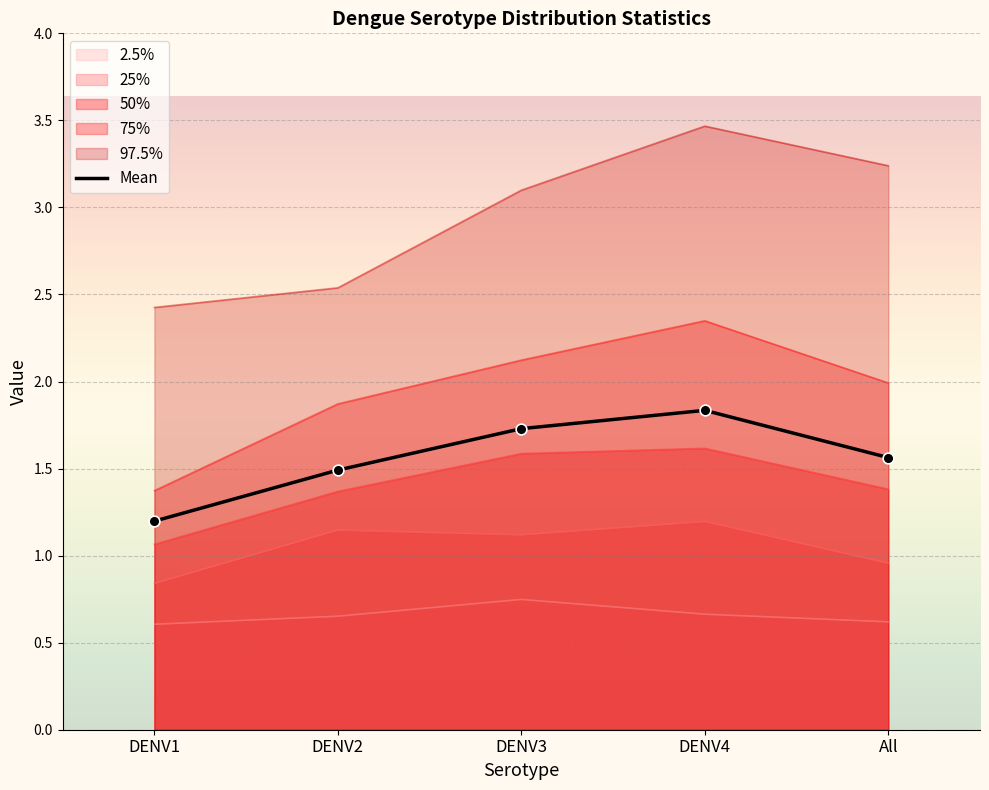

Approximately how many times larger is the value at DENV1 compared to DENV2?

0.8